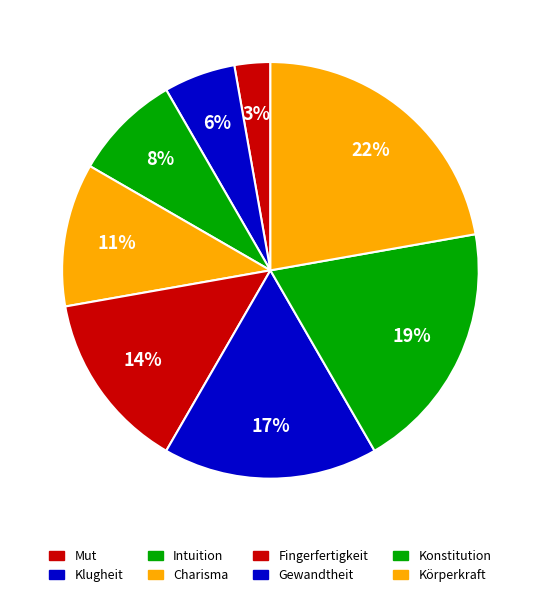

To the nearest percent, what is the difference between the largest and smallest slice percentages?

19%